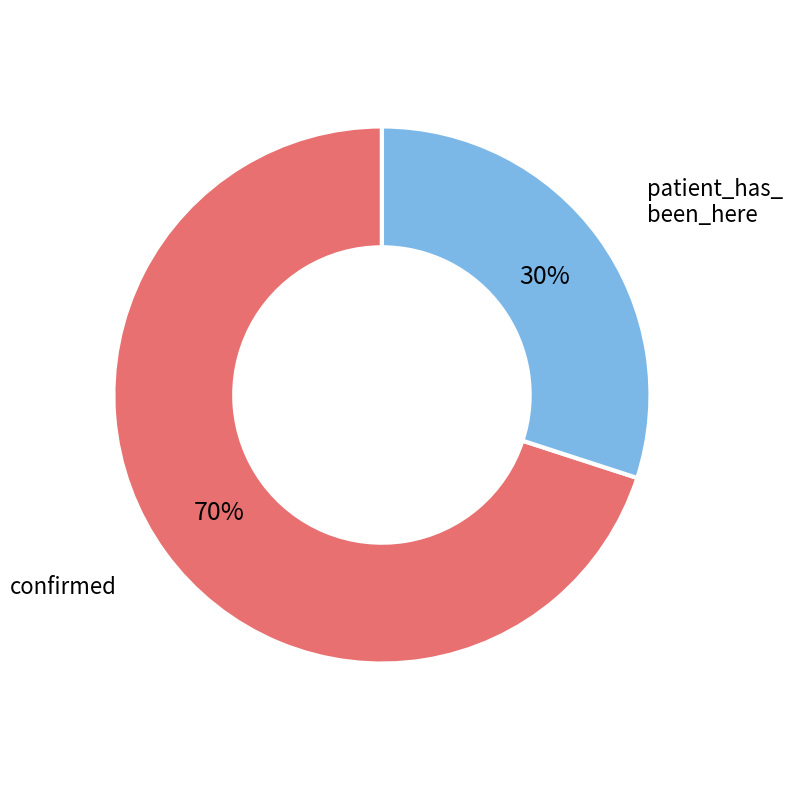

To the nearest percent, what is the average slice percentage?

50%